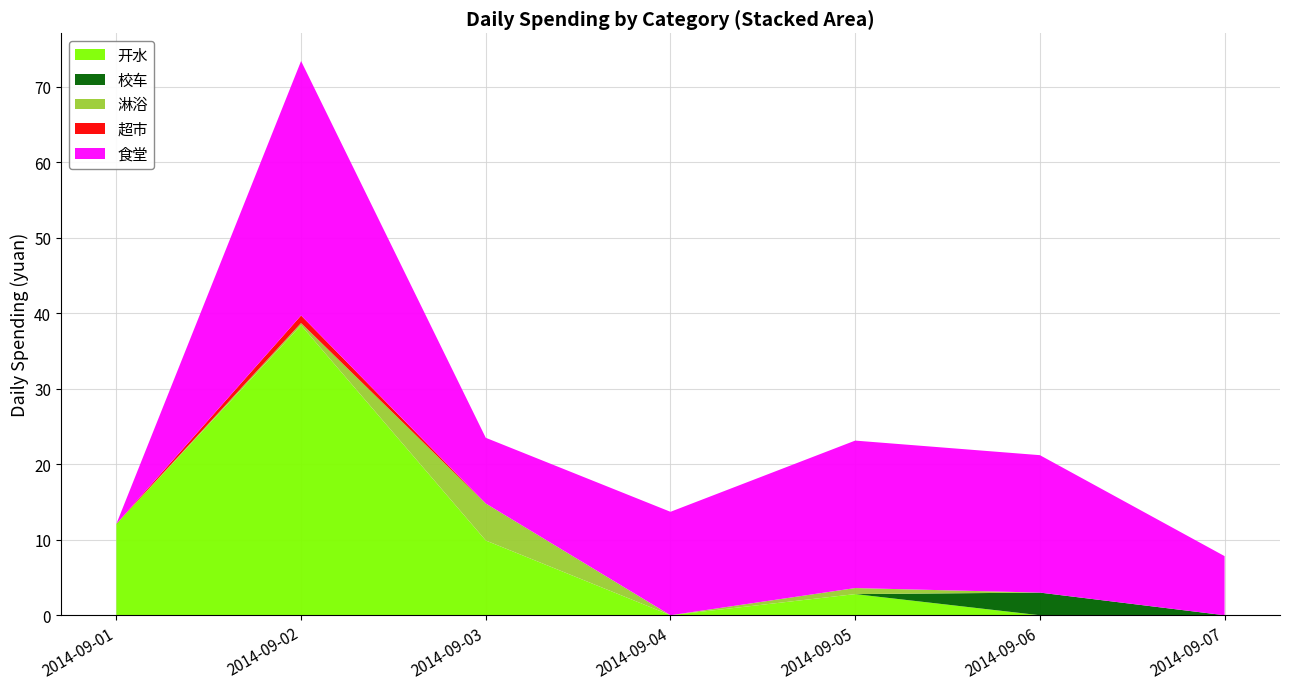

What is the maximum value for 开水?

38.4